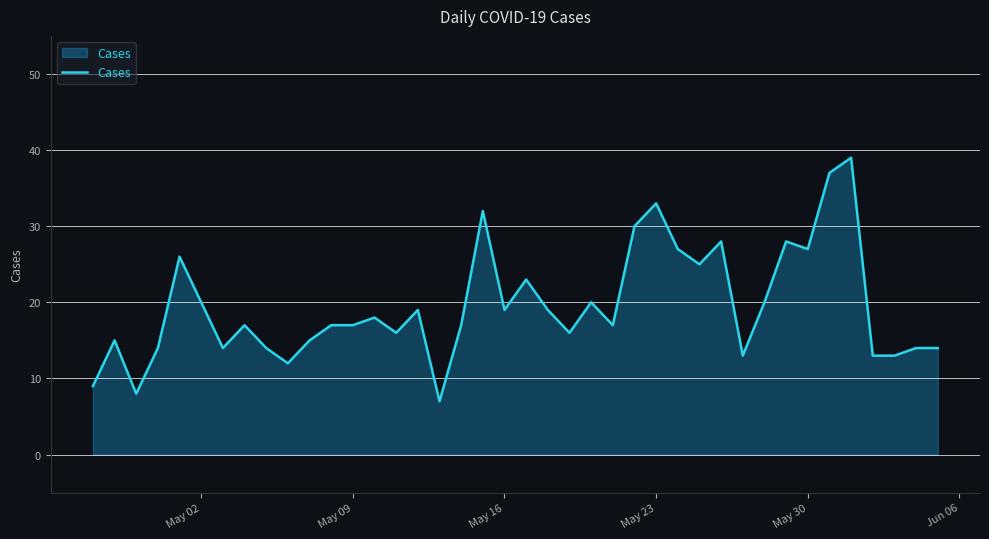

Does the chart display data point markers on the line(s)?

No